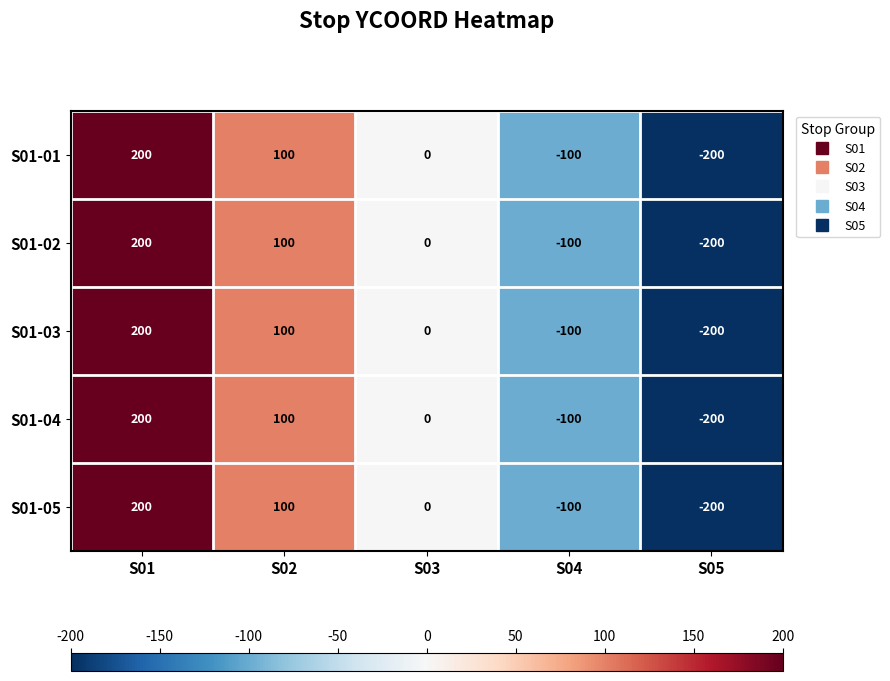

What is the minimum value shown in the chart?

-200